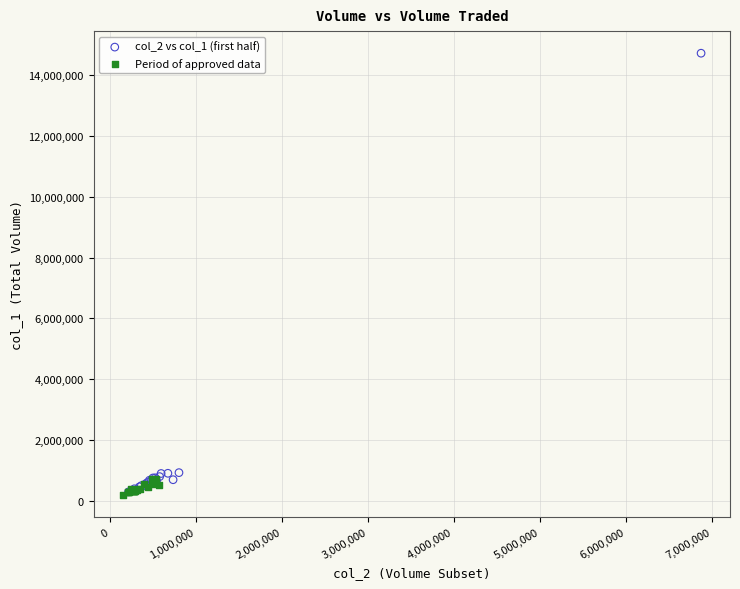

Which series has the widest spread of Y values?

col_2 vs col_1 (first half)